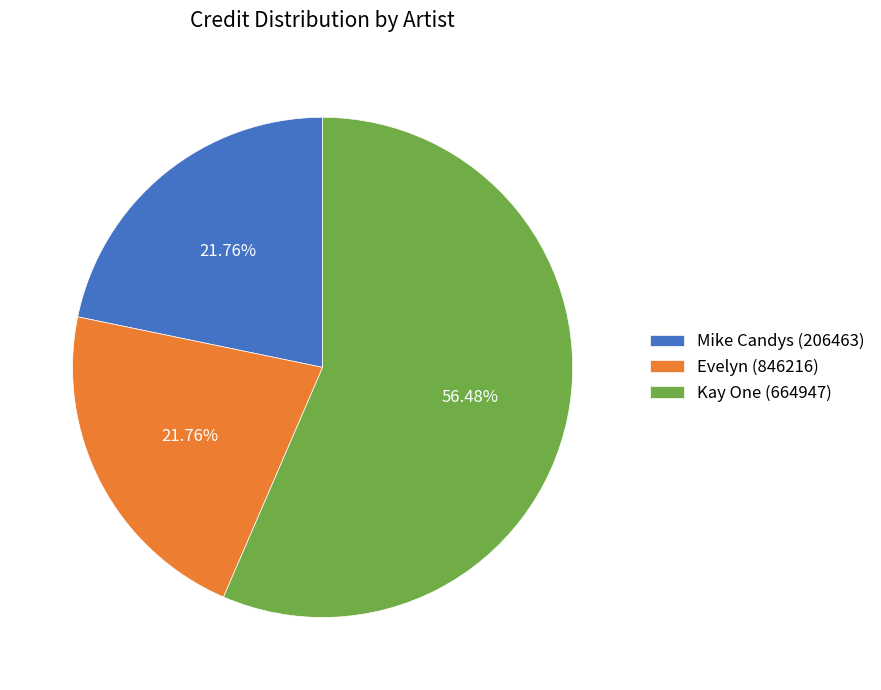

Is there any slice that represents more than half of the pie?

Yes